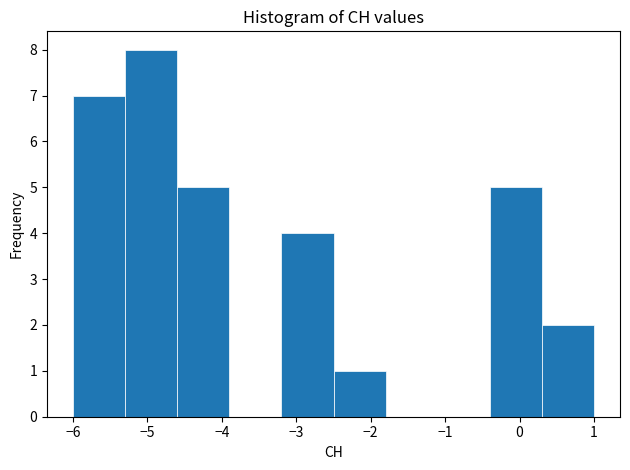

Reading left to right, list every bar in this chart as the range it spans on the x-axis followed by its height. The values are not printed on the chart, so give them approximately, as read against the axis.

-6.0 to -5.3: 7
-5.3 to -4.6: 8
-4.6 to -3.9: 5
-3.9 to -3.2: 0
-3.2 to -2.5: 4
-2.5 to -1.8: 1
-1.8 to -1.1: 0
-1.1 to -0.4: 0
-0.4 to 0.3: 5
0.3 to 1.0: 2